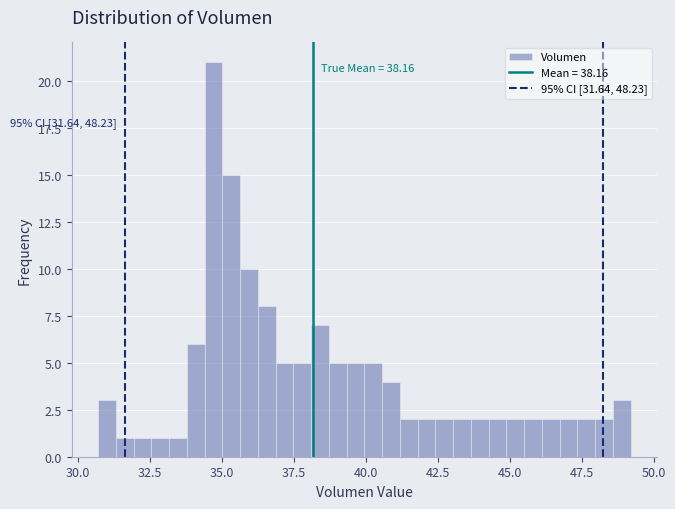

Around what value on the x-axis is the tallest bar? Give the approximate position of its centre, as read against the axis.

34.5